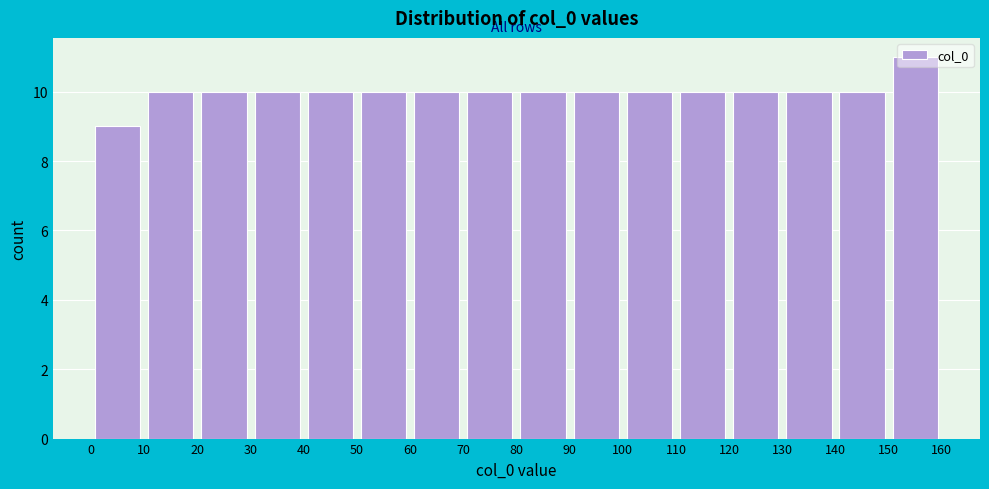

Which range on the x-axis has the tallest bar?

150 to 160